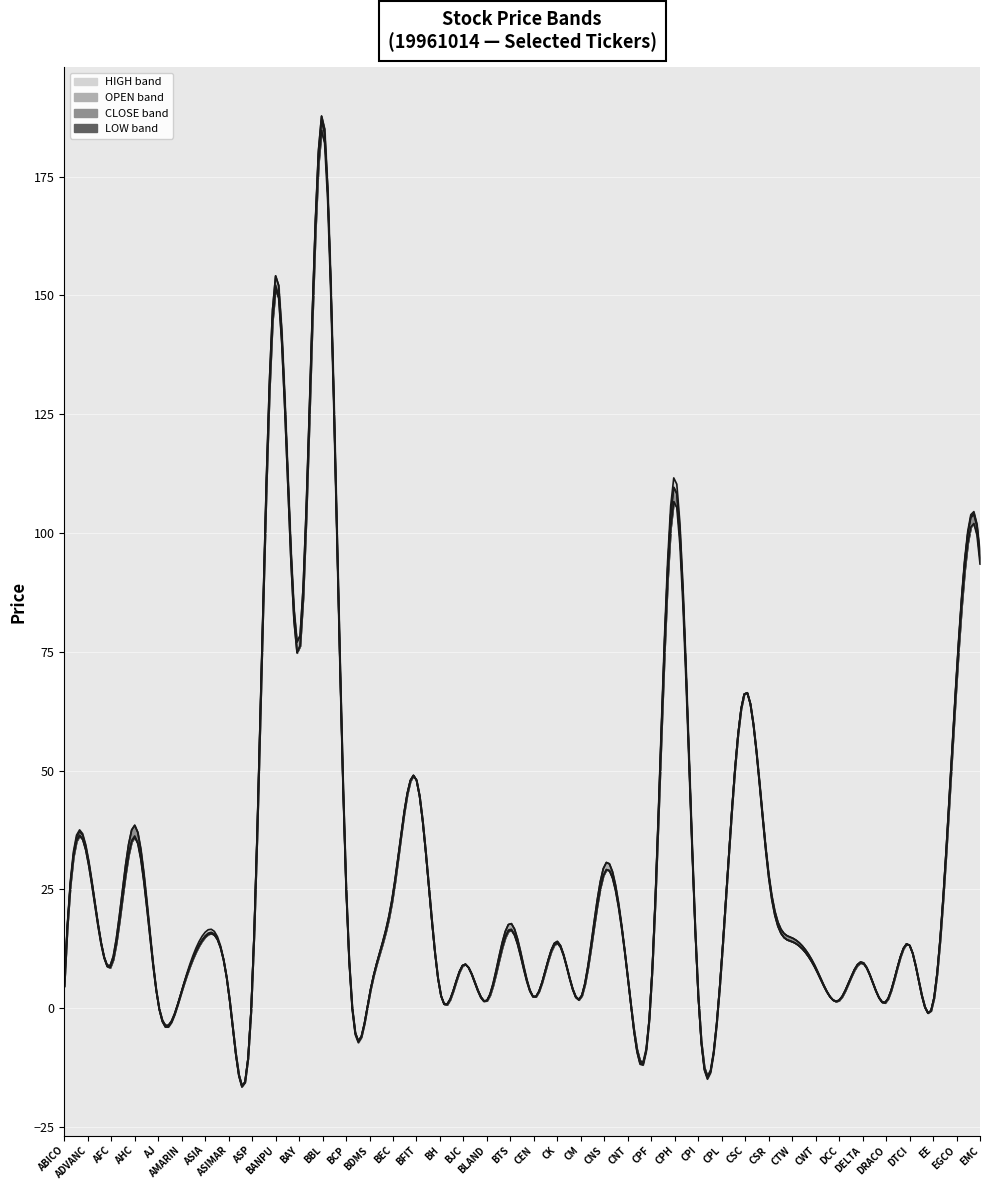

Reading left to right, transcribe all the data shown in this chart.

HIGH: ABICO=4.8	ADVANC=32.2	AFC=9.4	AHC=38.5	AJ=1.0	AMARIN=3.6	ASIA=16.0	ASIMAR=3.4	ASP=4.5	BANPU=154.1	BAY=76.9	BBL=188.0	BCP=26.0	BDMS=2.8	BEC=24.2	BFIT=48.0	BH=3.7	BJC=9.2	BLAND=1.6	BTS=17.9	CEN=2.4	CK=14.1	CM=2.3	CNS=30.0	CNT=6.5	CPF=4.3	CPH=112.0	CPI=2.5	CPL=10.2	CSC=66.5	CSR=28.2	CTW=14.8	CWT=8.6	DCC=1.7	DELTA=9.7	DRACO=1.4	DTCI=13.2	EE=1.0	EGCO=70.5	EMC=95.5
OPEN: ABICO=4.6	ADVANC=32.0	AFC=9.0	AHC=36.2	AJ=1.0	AMARIN=3.6	ASIA=15.2	ASIMAR=3.4	ASP=4.5	BANPU=154.1	BAY=76.9	BBL=187.0	BCP=26.0	BDMS=2.8	BEC=24.2	BFIT=48.0	BH=3.6	BJC=9.2	BLAND=1.6	BTS=17.9	CEN=2.4	CK=14.0	CM=2.2	CNS=30.0	CNT=6.3	CPF=4.3	CPH=110.0	CPI=2.5	CPL=10.2	CSC=66.5	CSR=27.5	CTW=14.0	CWT=8.2	DCC=1.7	DELTA=9.6	DRACO=1.3	DTCI=13.2	EE=1.0	EGCO=70.0	EMC=95.0
CLOSE: ABICO=4.8	ADVANC=31.2	AFC=9.4	AHC=38.5	AJ=1.0	AMARIN=3.6	ASIA=15.0	ASIMAR=3.4	ASP=4.4	BANPU=152.1	BAY=74.7	BBL=188.0	BCP=25.5	BDMS=2.8	BEC=23.8	BFIT=48.0	BH=3.6	BJC=9.2	BLAND=1.6	BTS=16.7	CEN=2.3	CK=14.0	CM=2.3	CNS=28.5	CNT=6.4	CPF=4.3	CPH=110.0	CPI=2.5	CPL=10.2	CSC=66.5	CSR=28.2	CTW=14.8	CWT=8.6	DCC=1.6	DELTA=9.7	DRACO=1.4	DTCI=13.2	EE=1.0	EGCO=70.0	EMC=95.5
LOW: ABICO=4.6	ADVANC=31.2	AFC=8.9	AHC=36.0	AJ=1.0	AMARIN=3.6	ASIA=15.0	ASIMAR=3.4	ASP=4.3	BANPU=151.5	BAY=74.7	BBL=185.0	BCP=25.2	BDMS=2.8	BEC=23.6	BFIT=48.0	BH=3.6	BJC=9.2	BLAND=1.6	BTS=16.5	CEN=2.3	CK=13.7	CM=2.2	CNS=28.5	CNT=6.3	CPF=4.3	CPH=107.0	CPI=2.5	CPL=10.2	CSC=66.5	CSR=27.5	CTW=14.0	CWT=8.2	DCC=1.6	DELTA=9.5	DRACO=1.3	DTCI=13.2	EE=1.0	EGCO=68.5	EMC=93.5